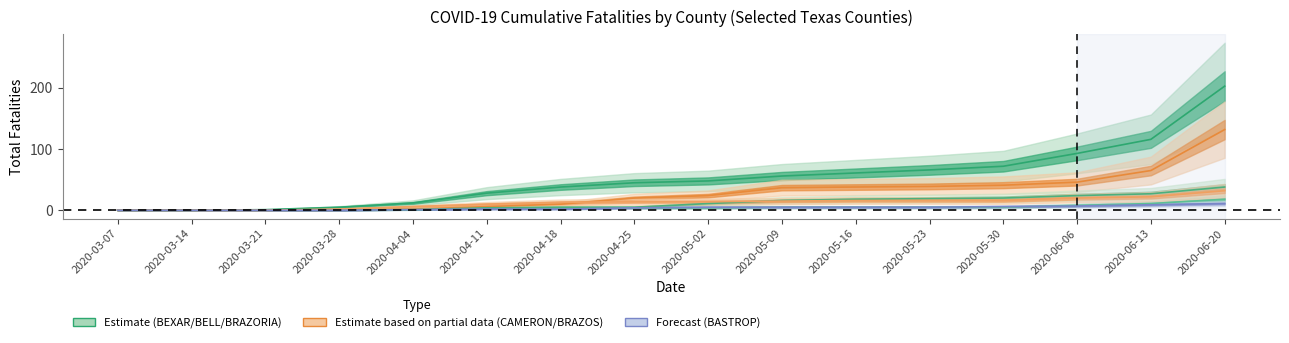

Read the BRAZOS value at 2020-05-02, to the nearest 10.

10